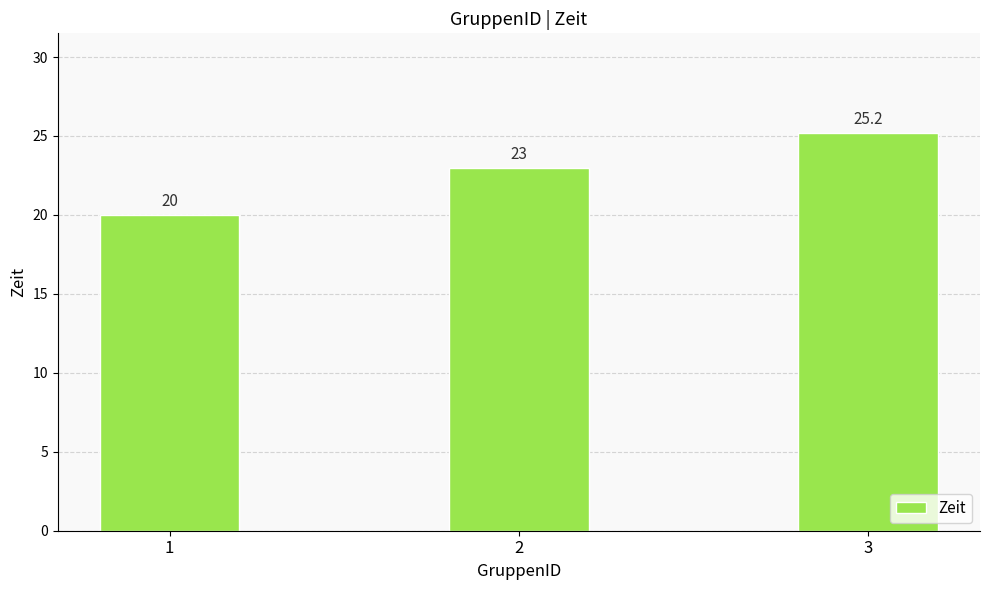

Reading right to left, list all the values displayed in this chart.

25.2	23.0	20.0